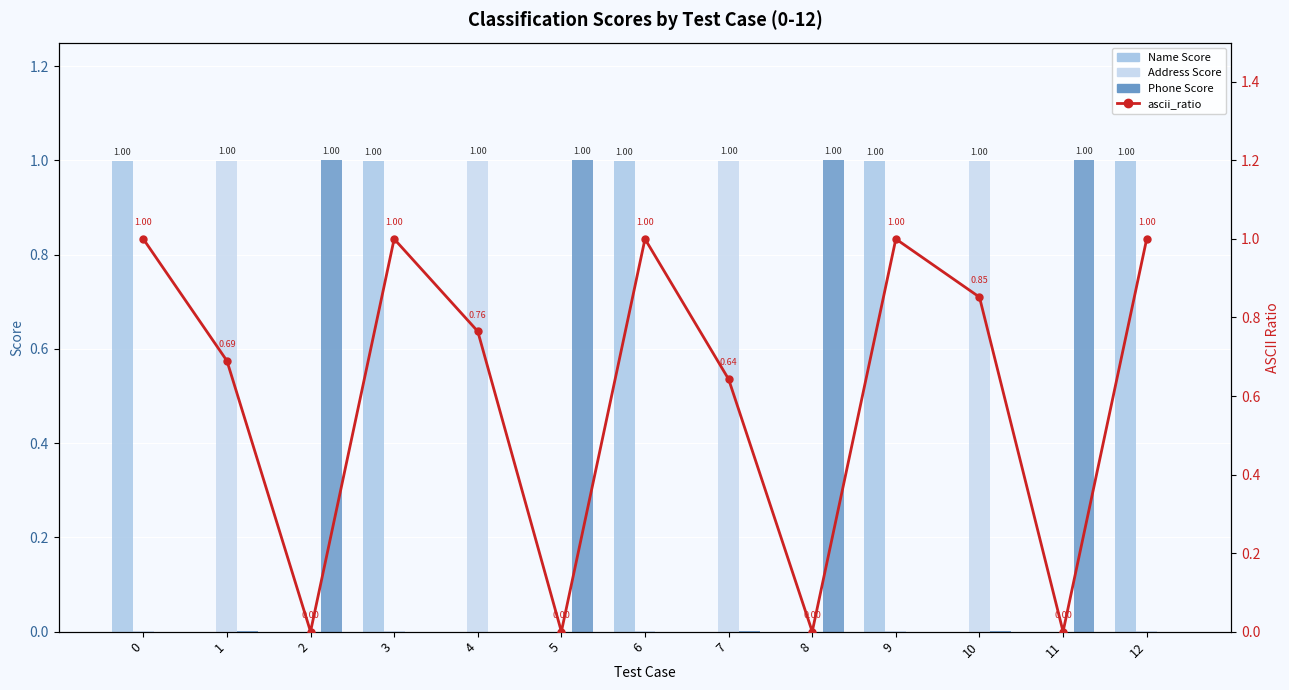

Reading left to right, list all the values displayed in this chart.

Name Score: 1.0	0.0	0.0	1.0	0.0	0.0	1.0	0.0	0.0	1.0	0.0	0.0	1.0
Address Score: 0.0	1.0	0.0	0.0	1.0	0.0	0.0	1.0	0.0	0.0	1.0	0.0	0.0
Phone Score: 0.0	0.0	1.0	0.0	0.0	1.0	0.0	0.0	1.0	0.0	0.0	1.0	0.0
ascii_ratio: 1.0	0.7	0.0	1.0	0.8	0.0	1.0	0.6	0.0	1.0	0.9	0.0	1.0